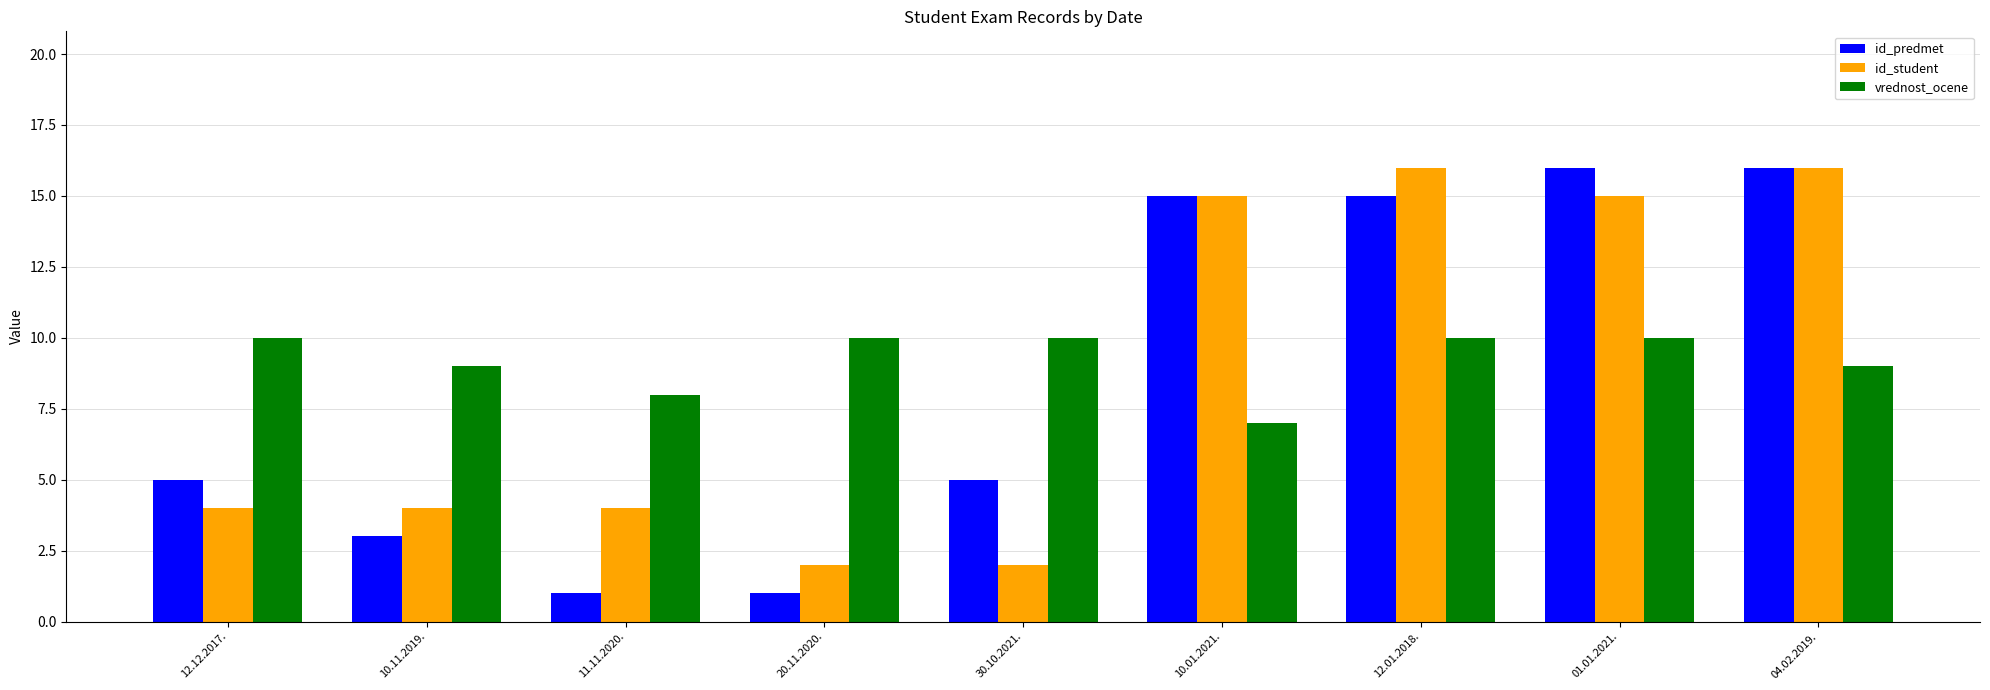

True or false: id_predmet has a value of 1 at 20.11.2020..

True